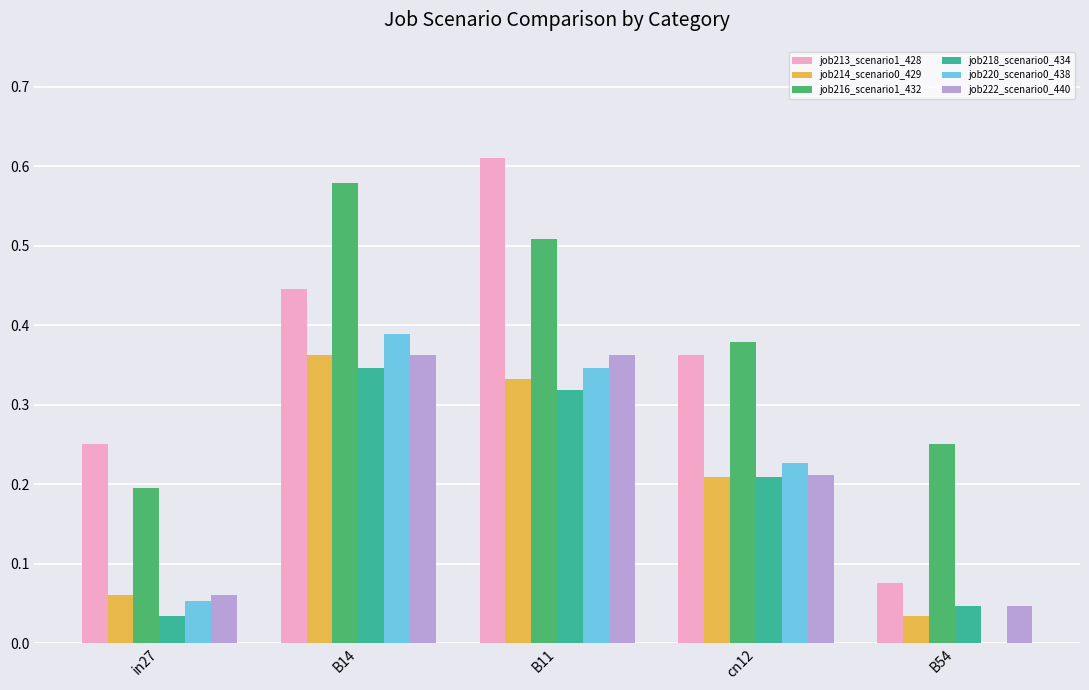

Which category has the highest value across all series?

B11